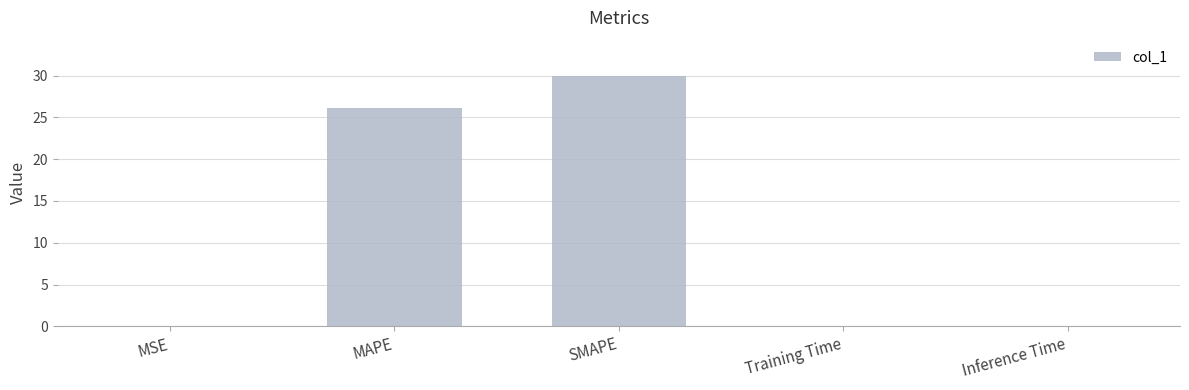

What value does the data have at MAPE?

26.1